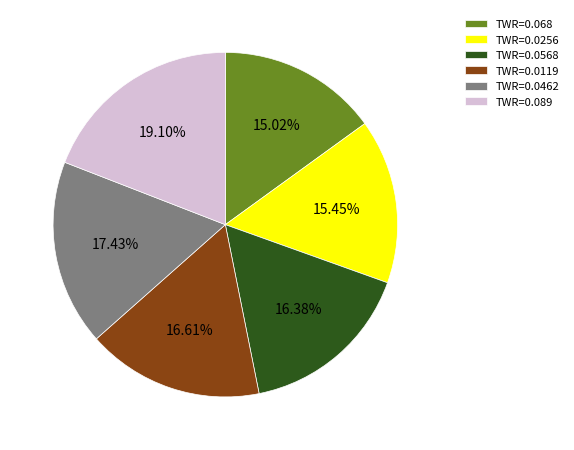

Is there any slice that represents more than half of the pie?

No